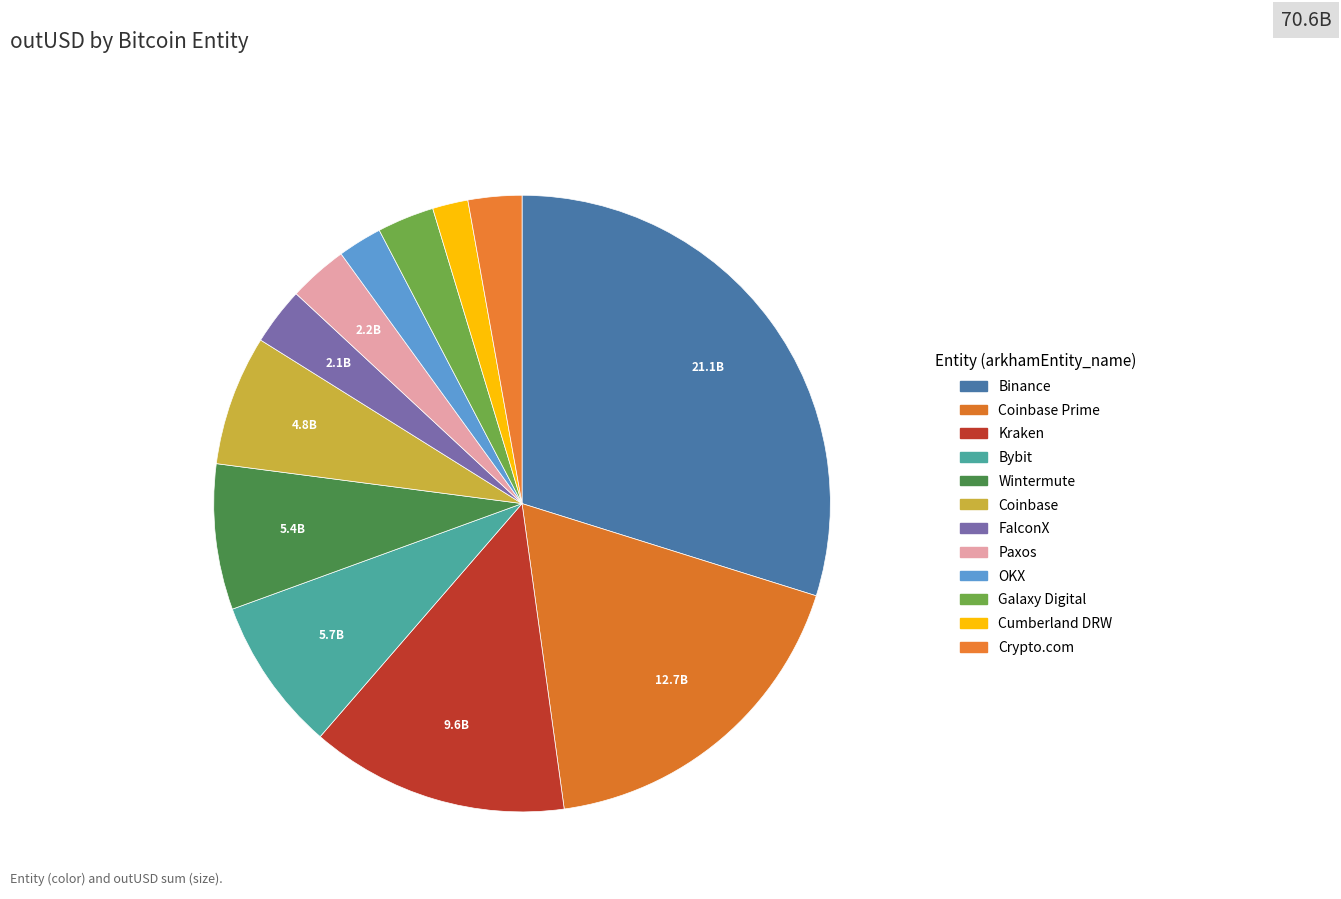

Count the number of slices in the pie.

12